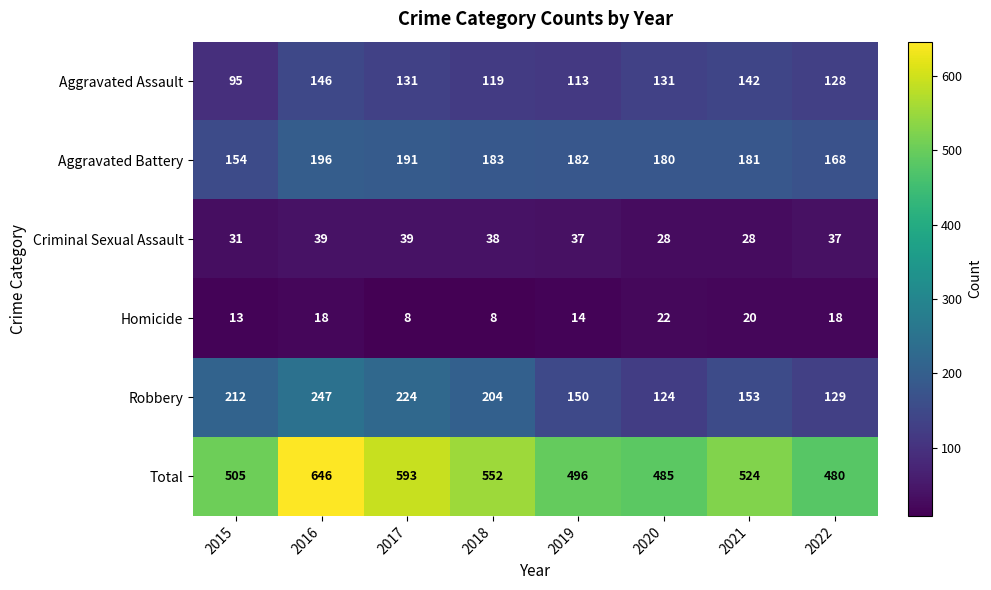

List the series in order of their peak value, lowest first.

Homicide, Criminal Sexual Assault, Aggravated Assault, Aggravated Battery, Robbery, Total